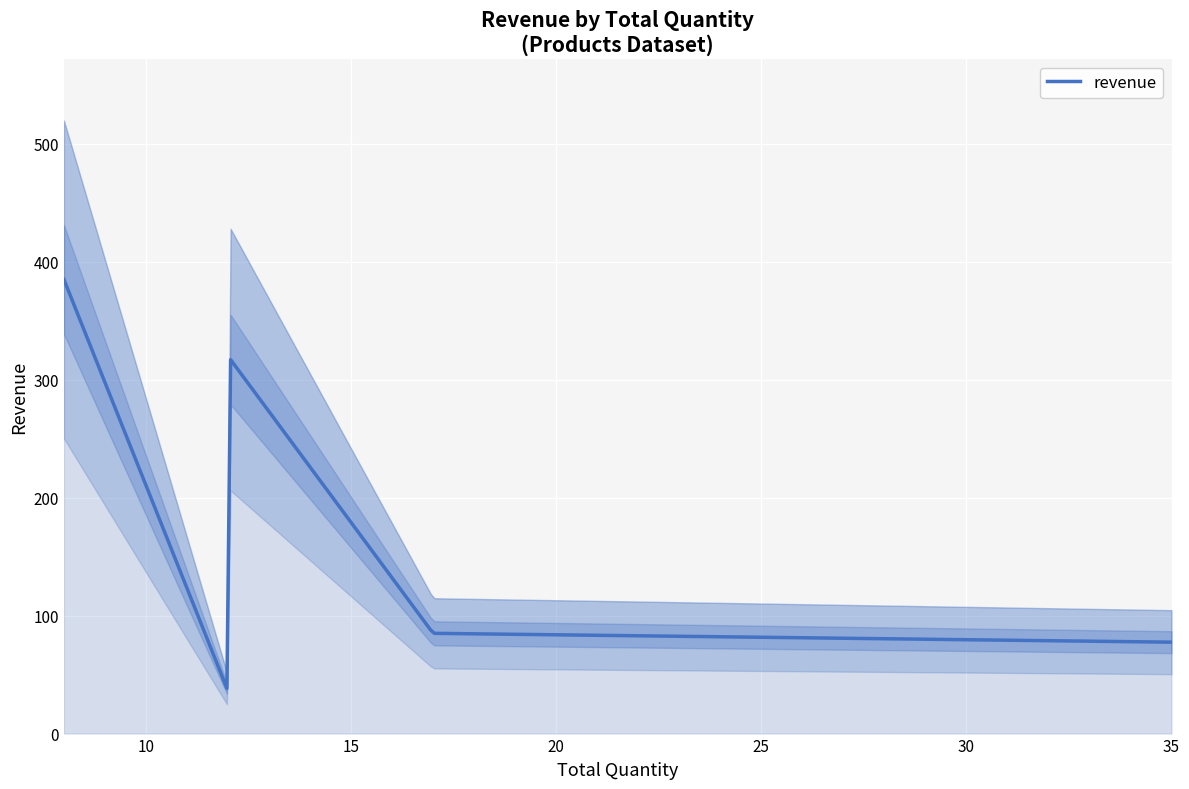

How many lines are shown in the chart?

1